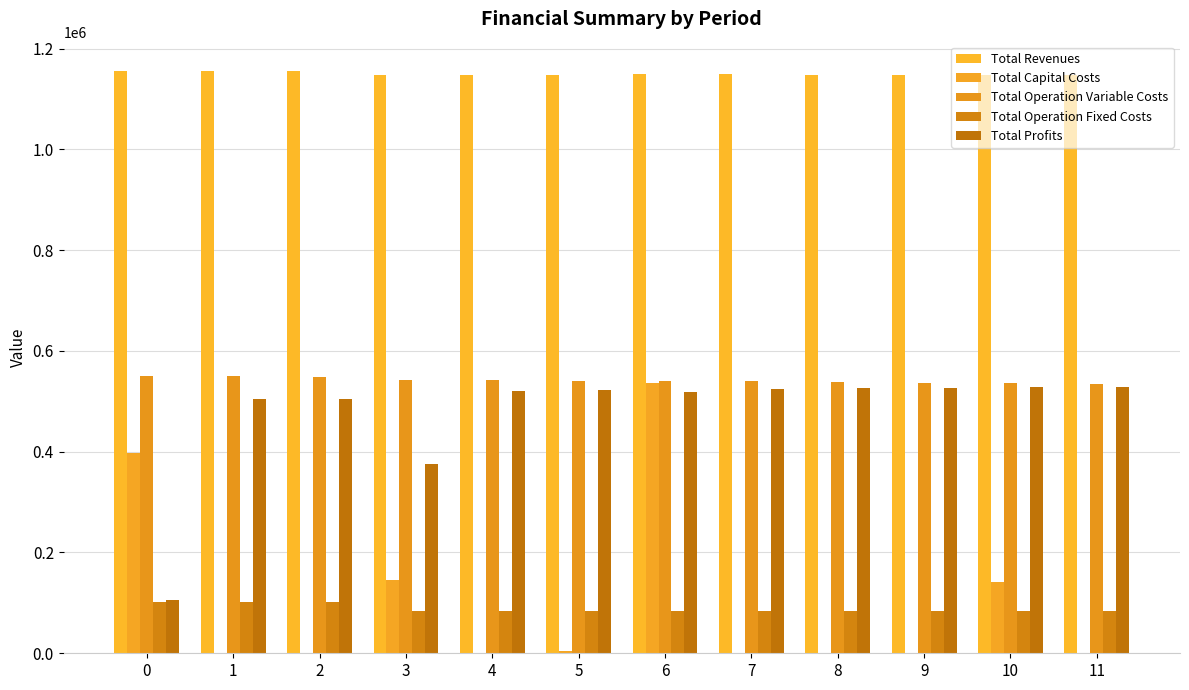

What is the value of the Total Operation Variable Costs bar at the 3rd from the left?

548605.3